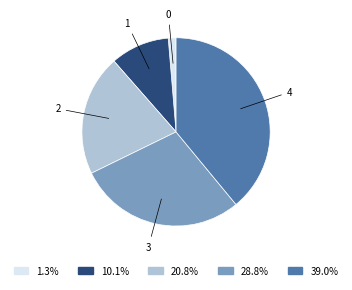

Does any single category account for the majority?

No